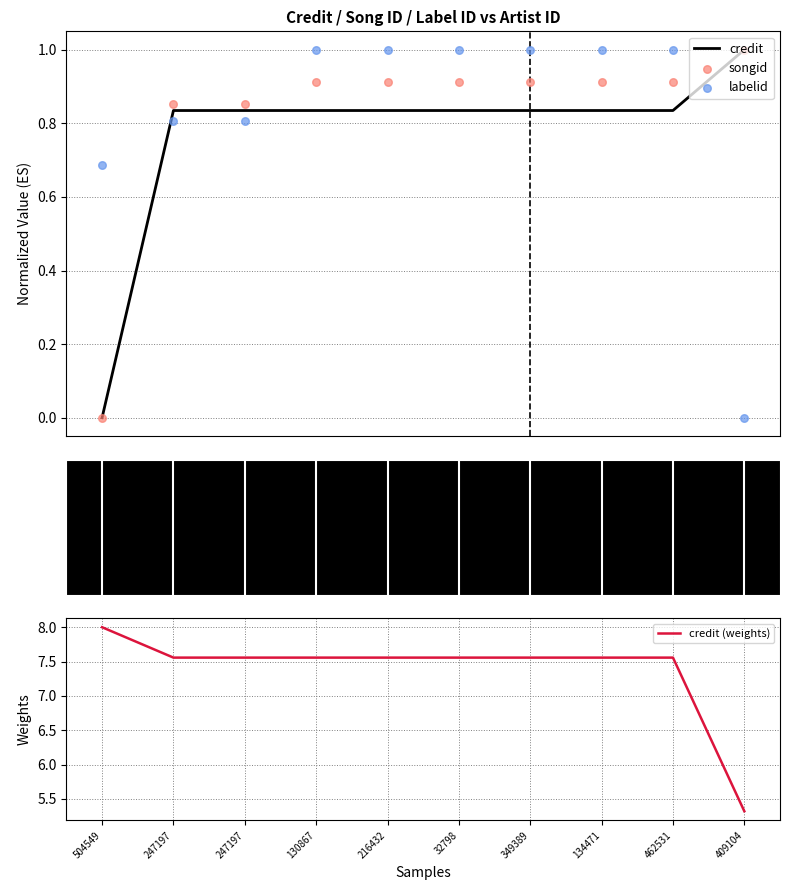

At how many categories does at least one series exceed 3?

10